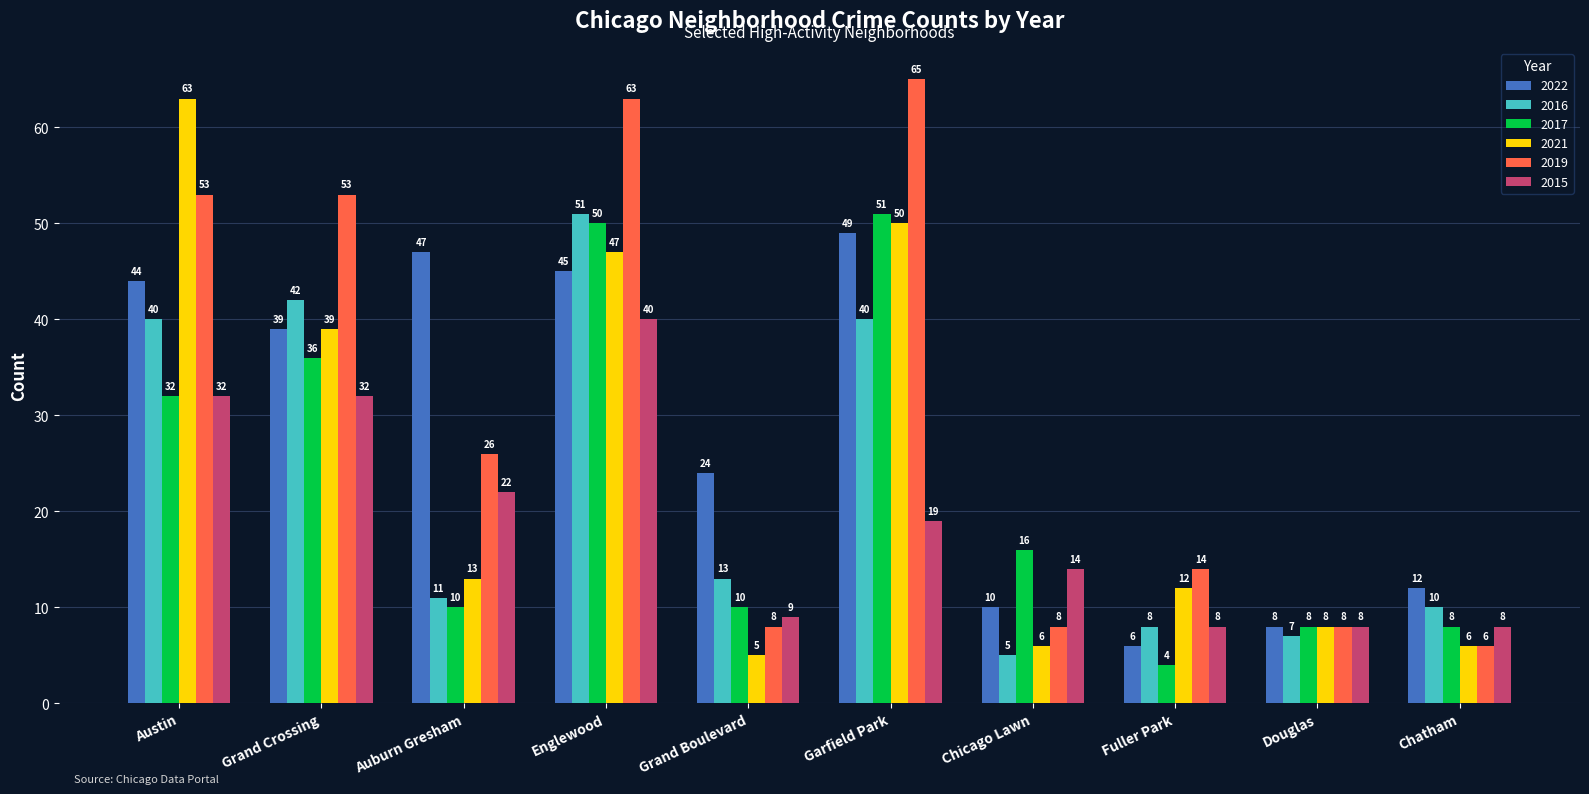

Which series changed the most between Grand Crossing and Chicago Lawn?

2019